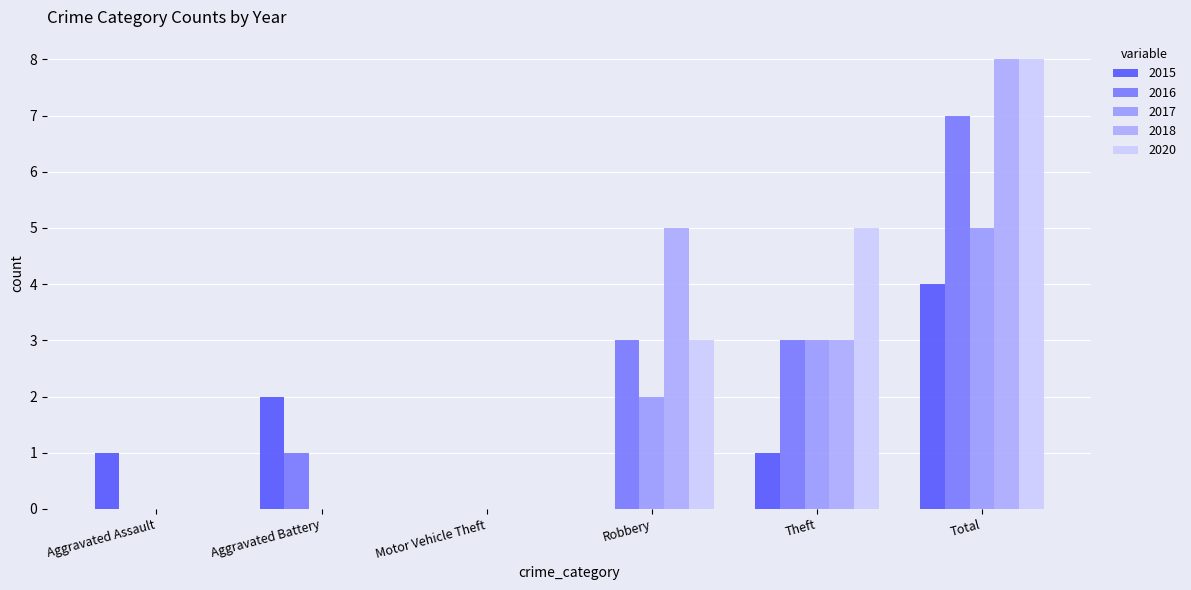

What is the sum of all 2018 values?

16